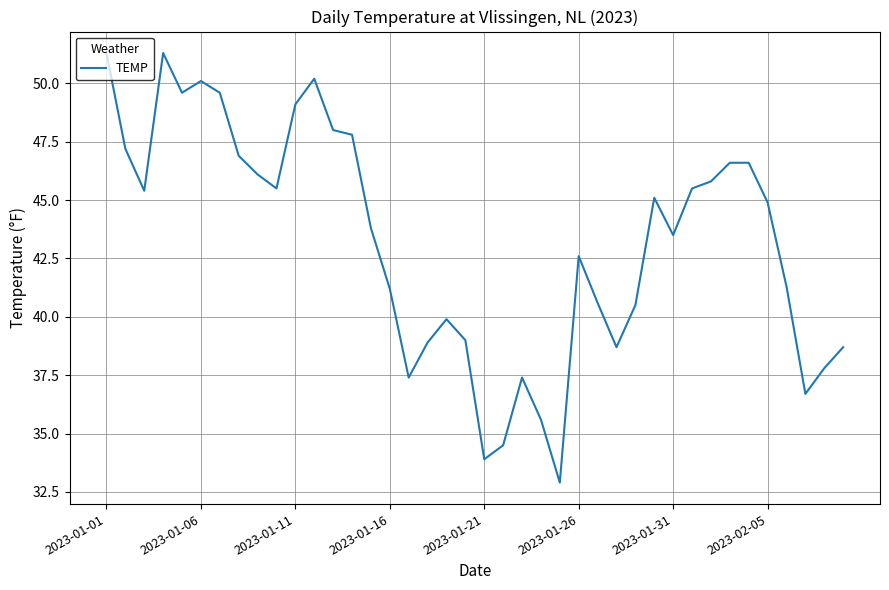

What is the difference between the maximum and minimum values?

18.4